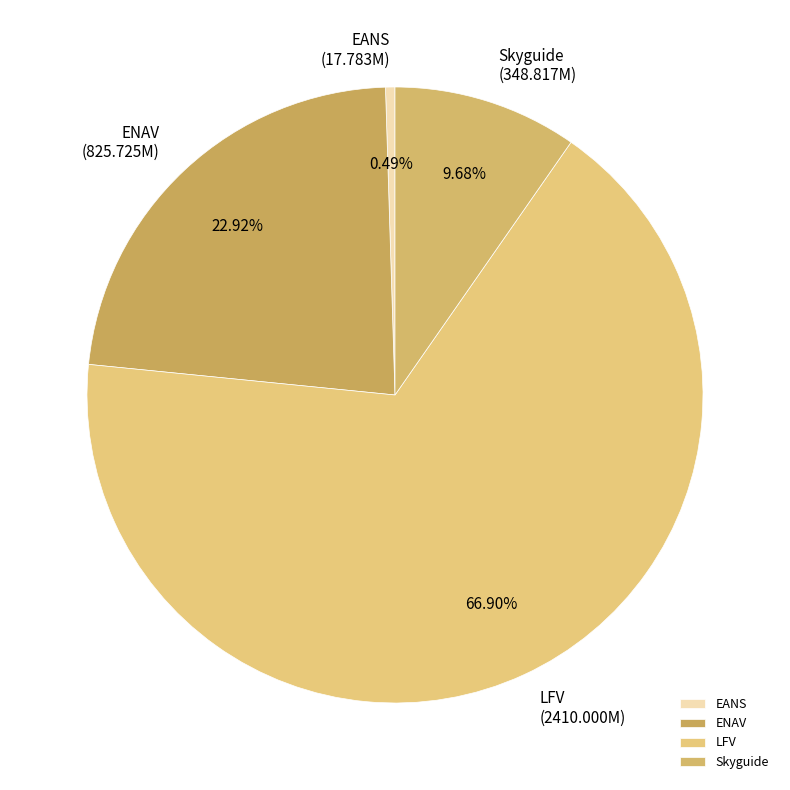

True or false: ENAV accounts for 29% of the total.

False